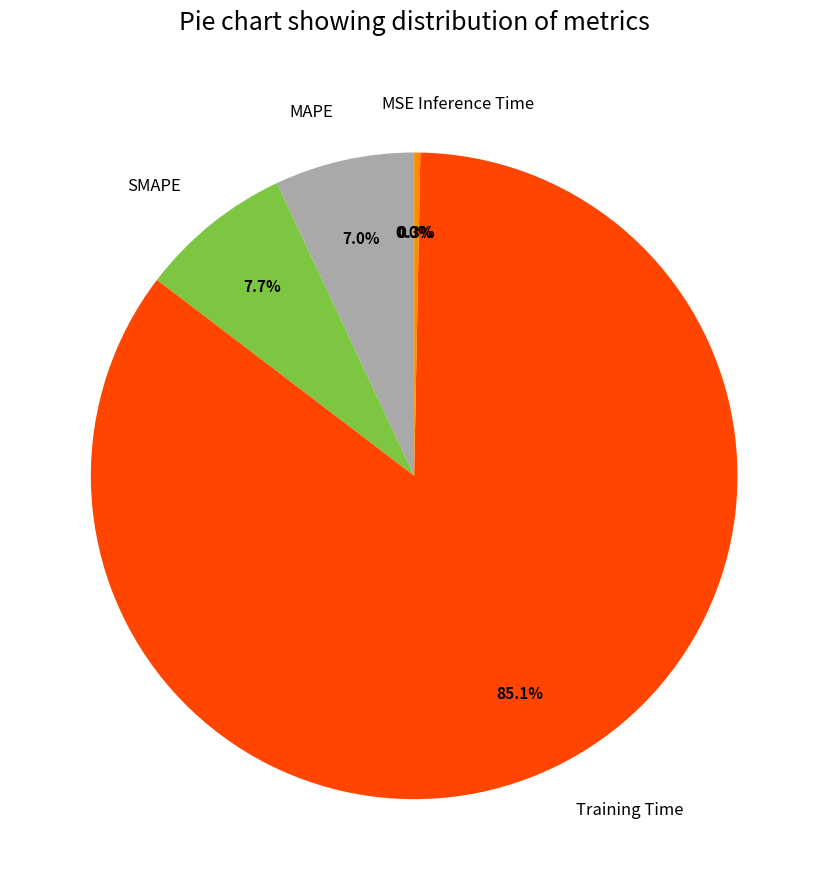

Is there any slice that represents more than half of the pie?

Yes